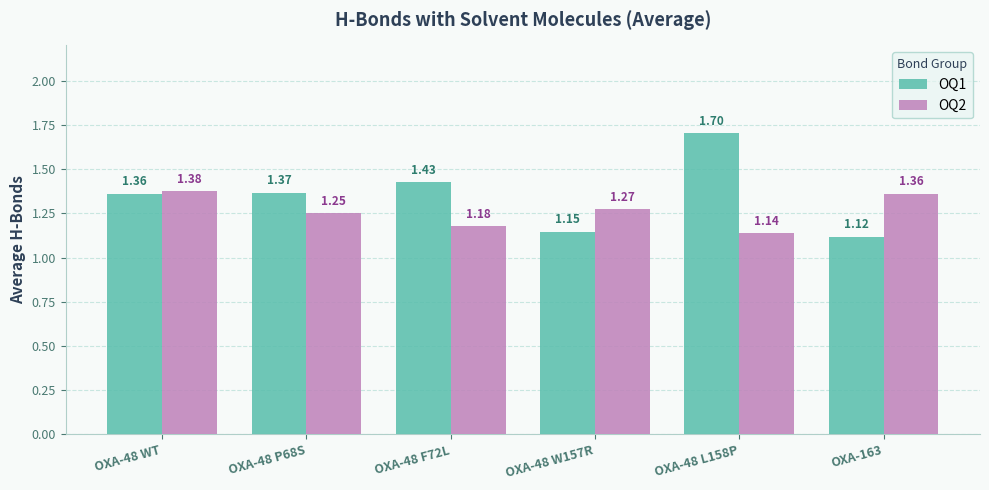

At how many categories does at least one series exceed 1?

6